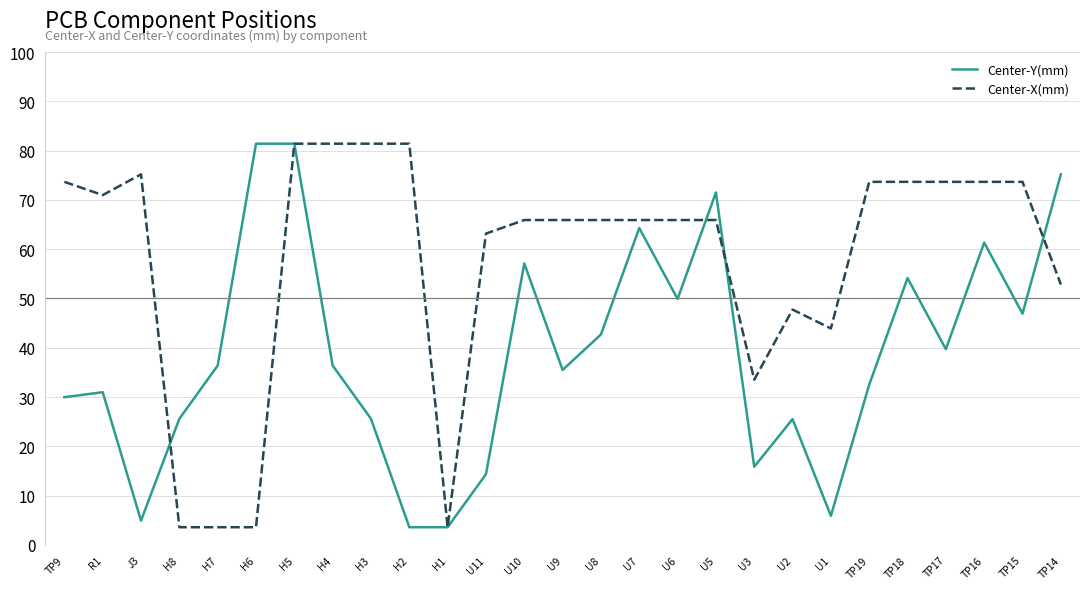

What is the minimum value for Center-Y(mm)?

3.6